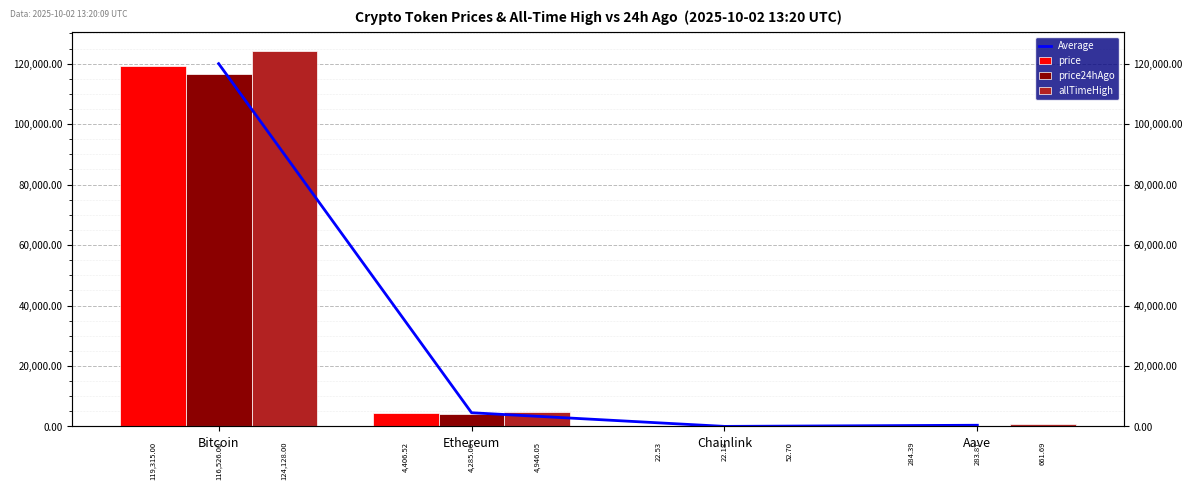

Reading left to right, transcribe all the data shown in this chart.

Average: 119989.7	4545.9	32.5	410.0
price: 119315.0	4406.5	22.5	284.4
price24hAgo: 116526.0	4285.1	22.2	283.9
allTimeHigh: 124128.0	4946.1	52.7	661.7